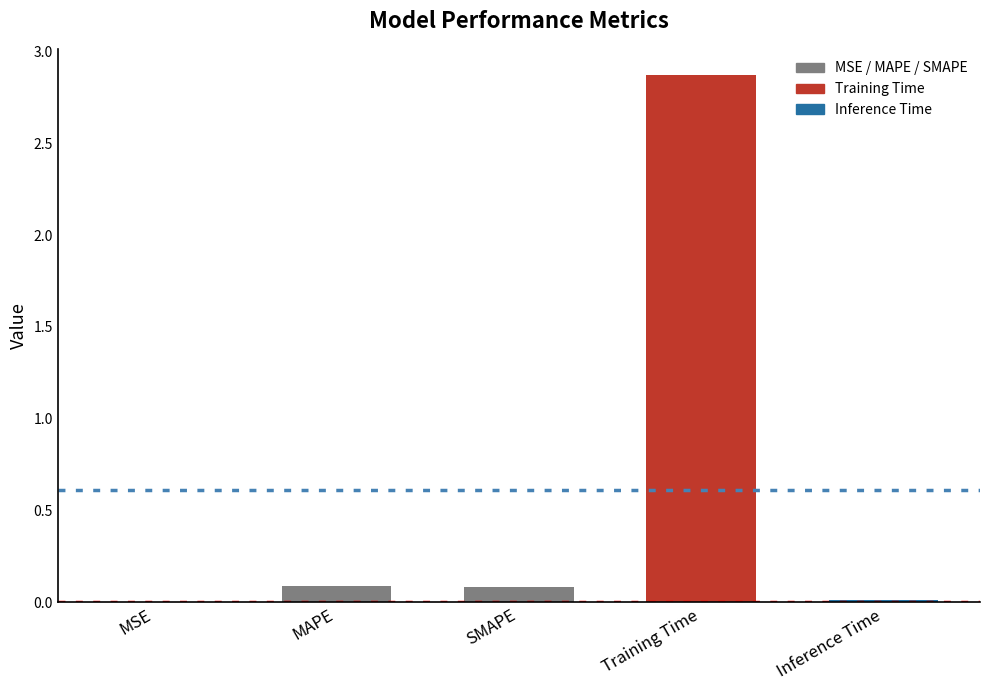

Reading left to right, extract all data points from this chart.

0.0	0.1	0.1	2.9	0.0